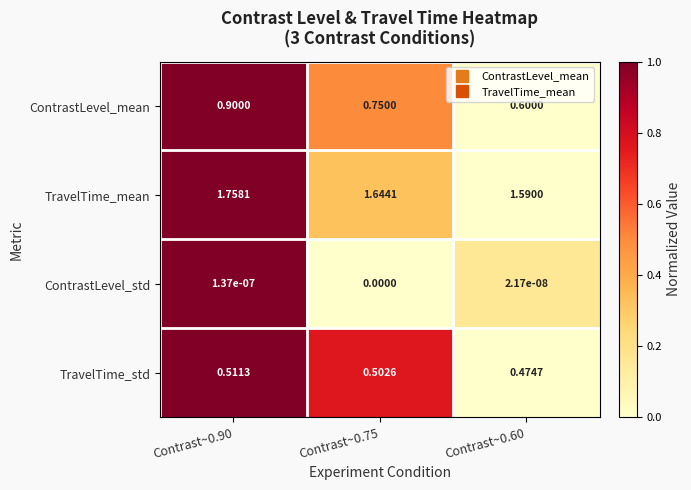

Rank the series by their maximum value, from highest to lowest.

TravelTime_mean, ContrastLevel_mean, TravelTime_std, ContrastLevel_std